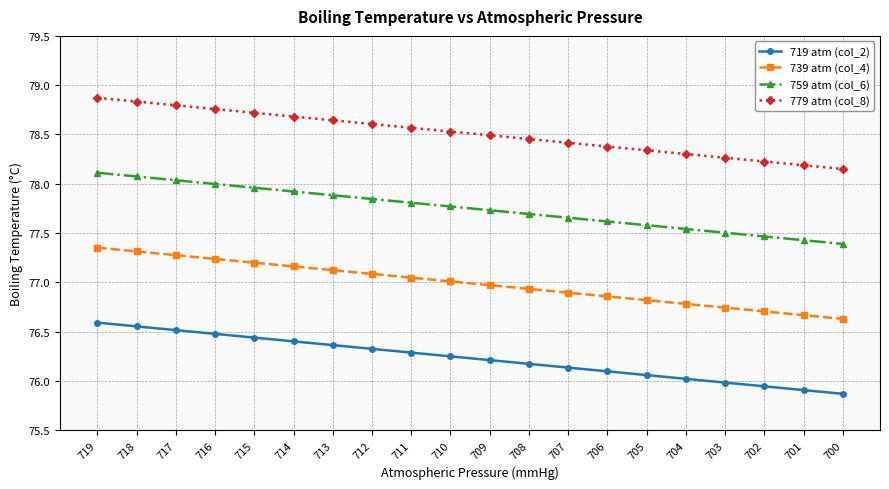

True or false: 779 atm (col_8) and 759 atm (col_6) intersect in this chart.

False